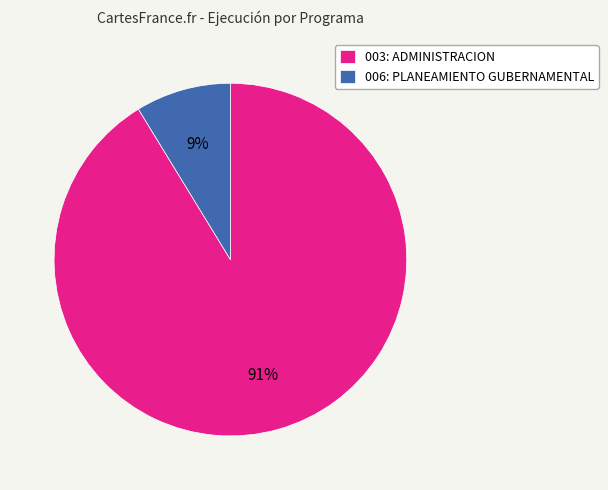

To the nearest percent, what percentage of the pie is 006: PLANEAMIENTO GUBERNAMENTAL?

9%